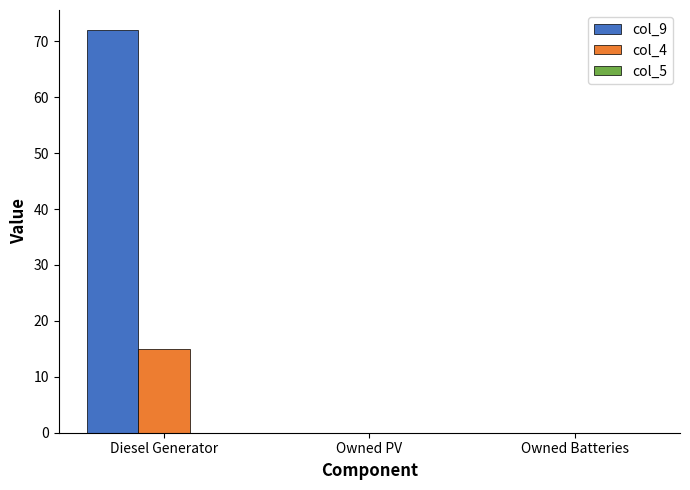

At which label does col_4 reach its peak?

Diesel Generator